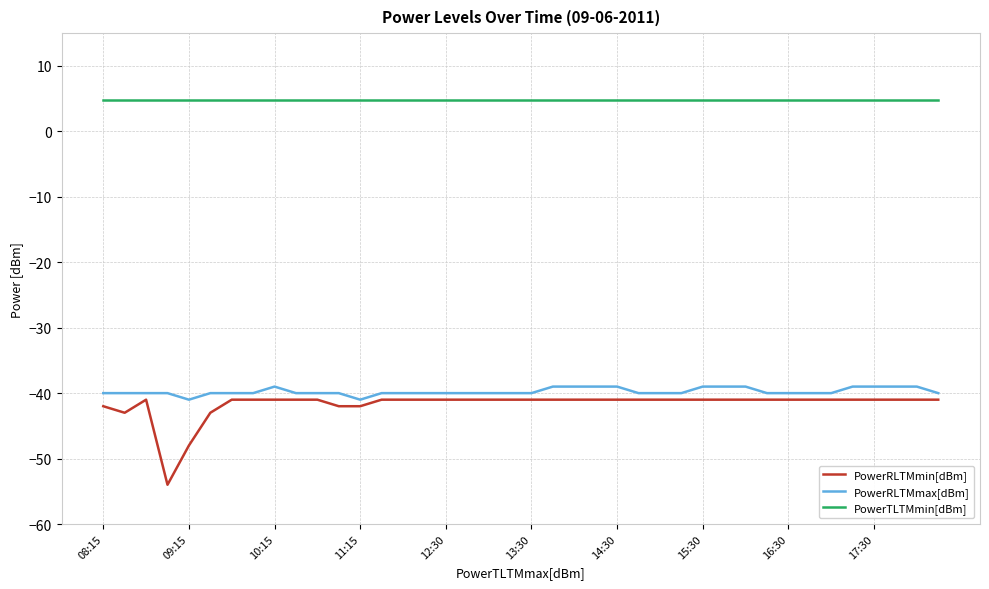

What is the maximum value shown in the chart?

4.8